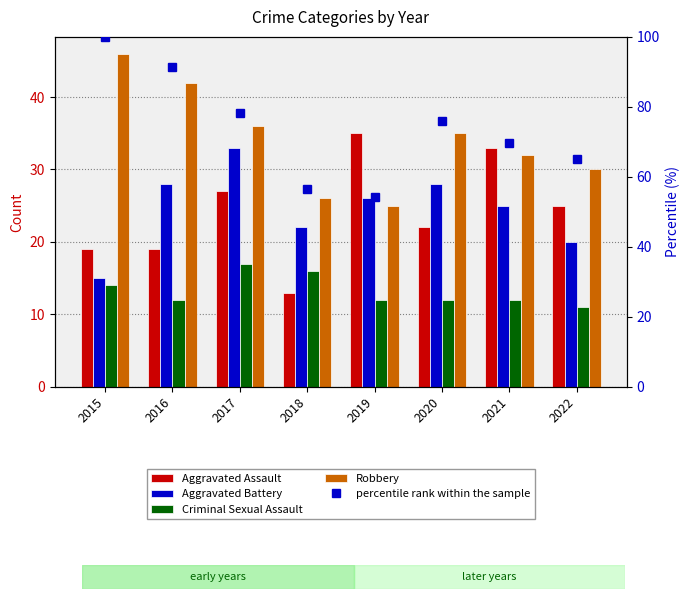

What value does the Criminal Sexual Assault series have at 2019?

12.0